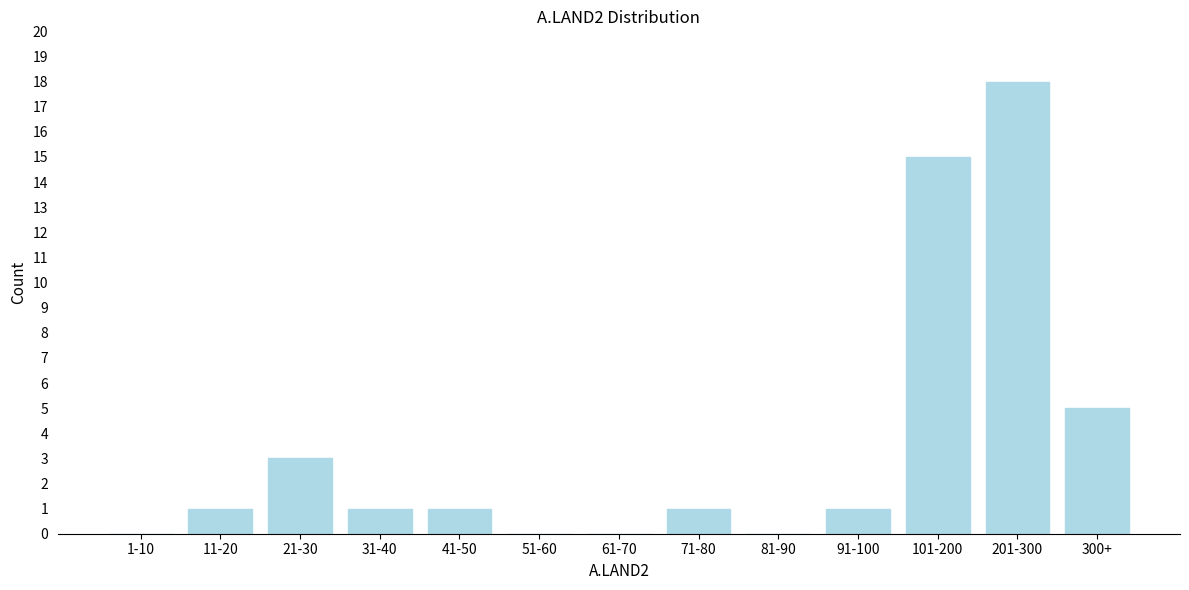

Reading right to left, transcribe all the data shown in this chart.

300+=5	201-300=18	101-200=15	91-100=1	81-90=0	71-80=1	61-70=0	51-60=0	41-50=1	31-40=1	21-30=3	11-20=1	1-10=0